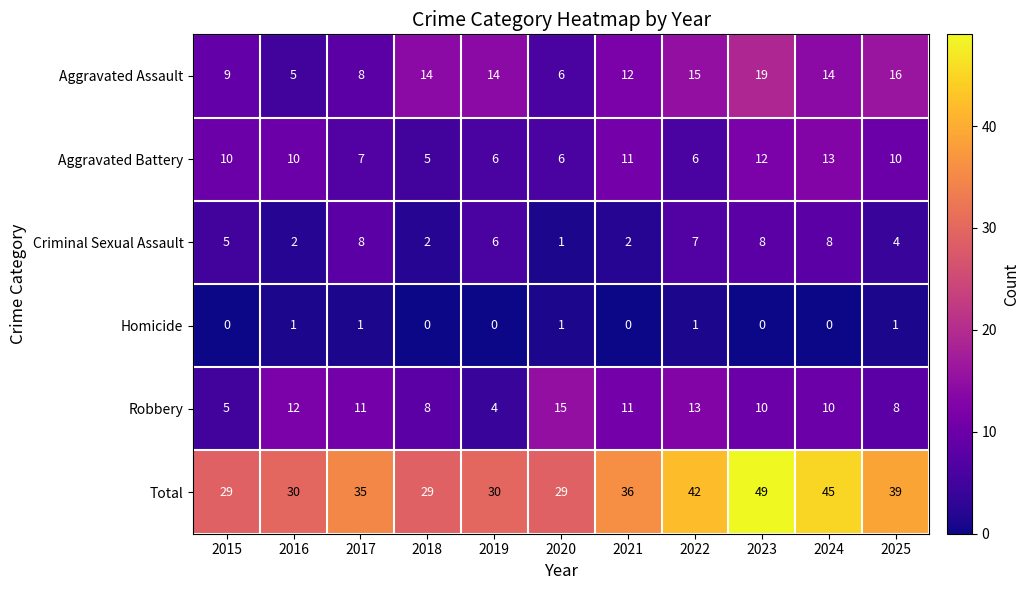

At which category is the sum across all series the highest?

2023